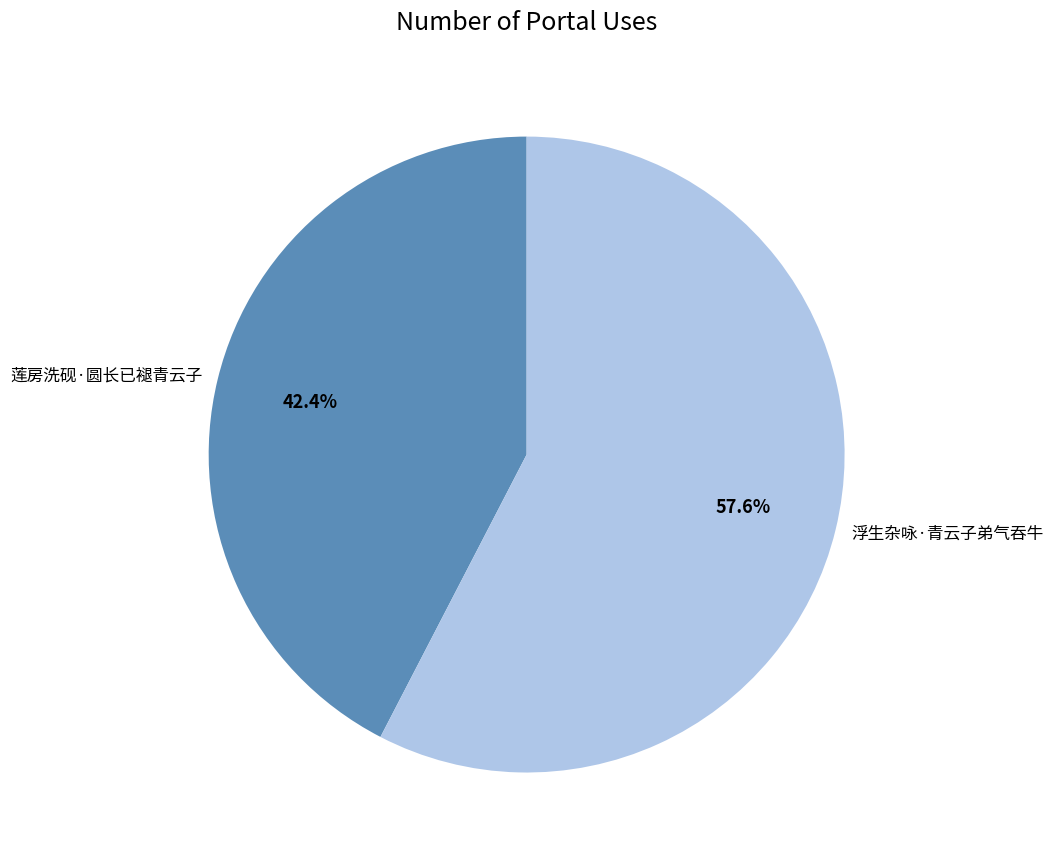

To the nearest percent, what percentage of the pie is 莲房洗砚·圆长已褪青云子?

42%